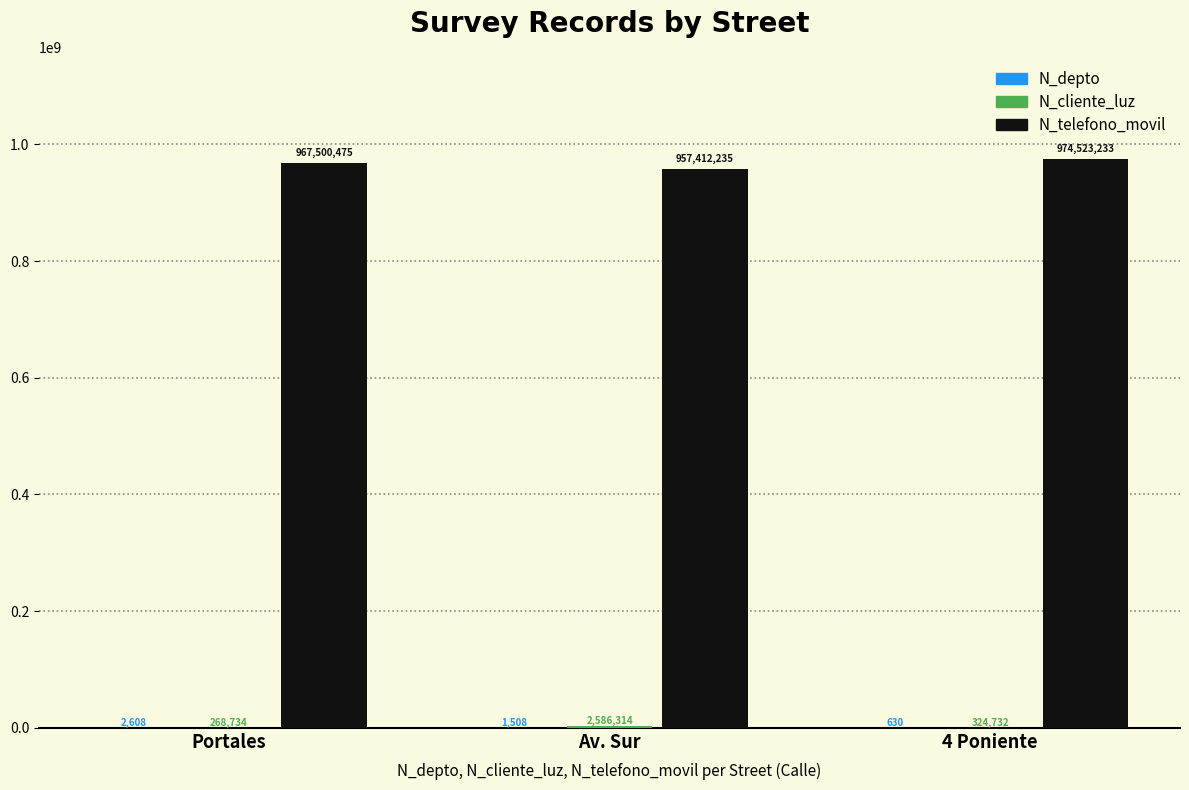

Which category has the highest value across all series?

4 Poniente